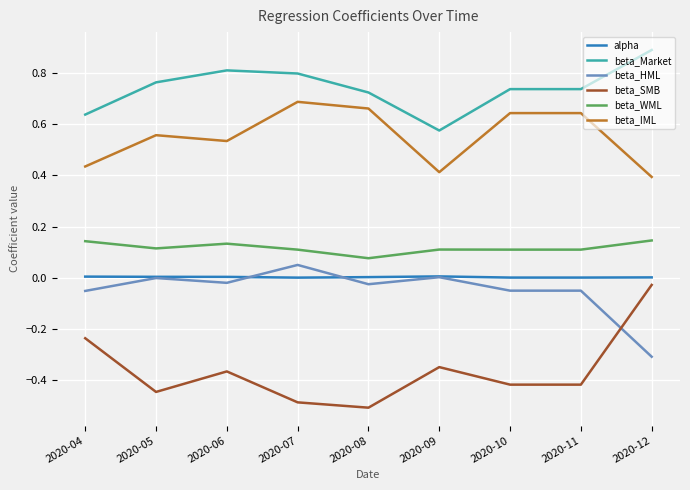

The alpha series shows 0.0 at 2020-07. True or false?

True